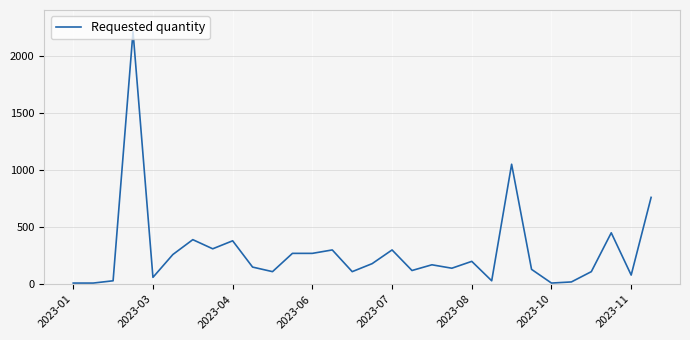

What is the greatest value displayed?

2210